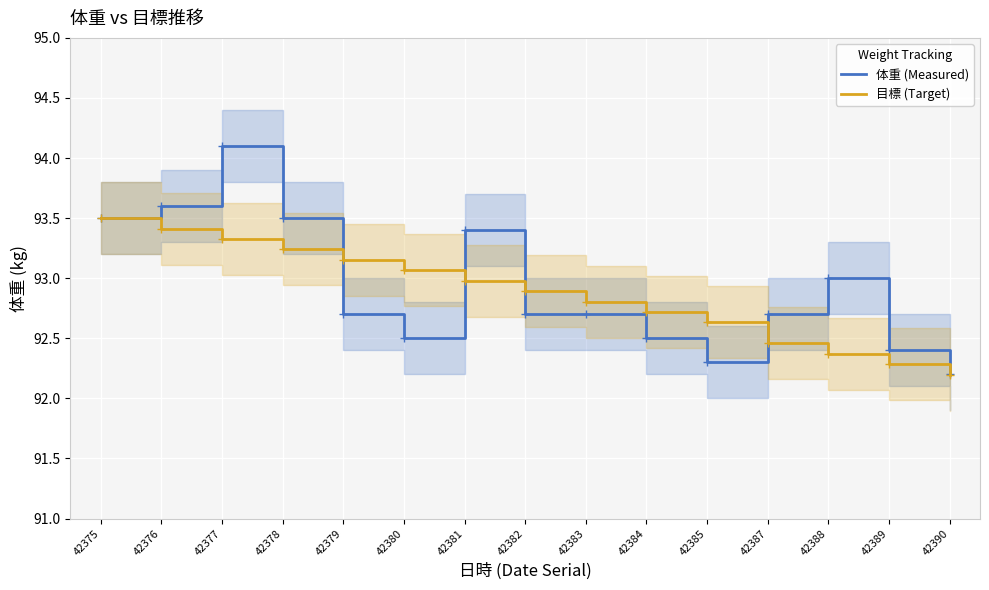

True or false: 体重 (Measured) and 目標 (Target) intersect in this chart.

True